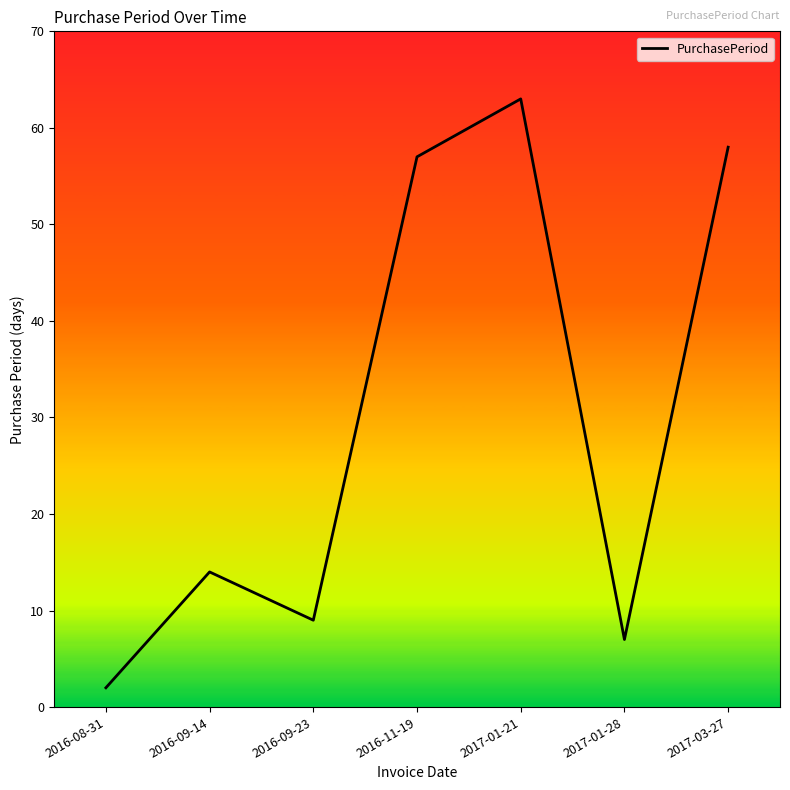

What is the change in value from 2016-09-14 to 2017-01-21?

+49